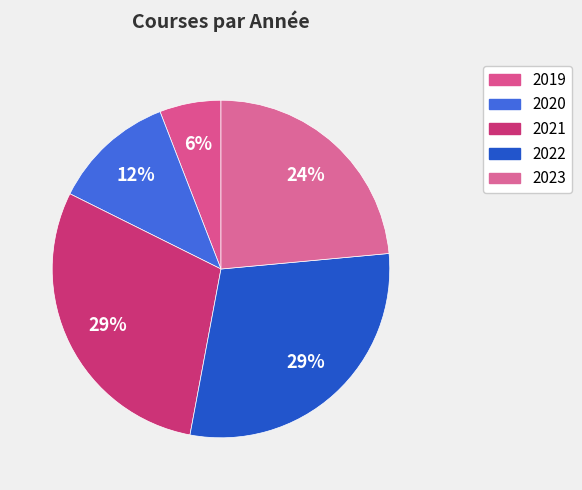

True or false: 2020 accounts for 22% of the total.

False